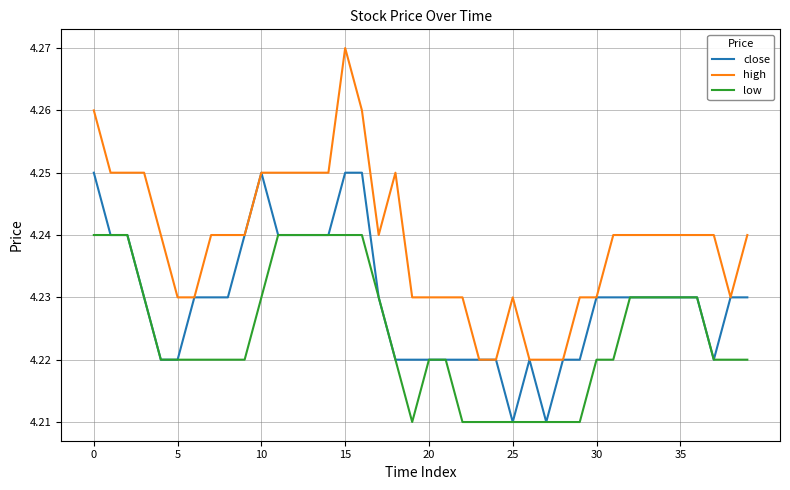

True or false: high and low intersect in this chart.

False